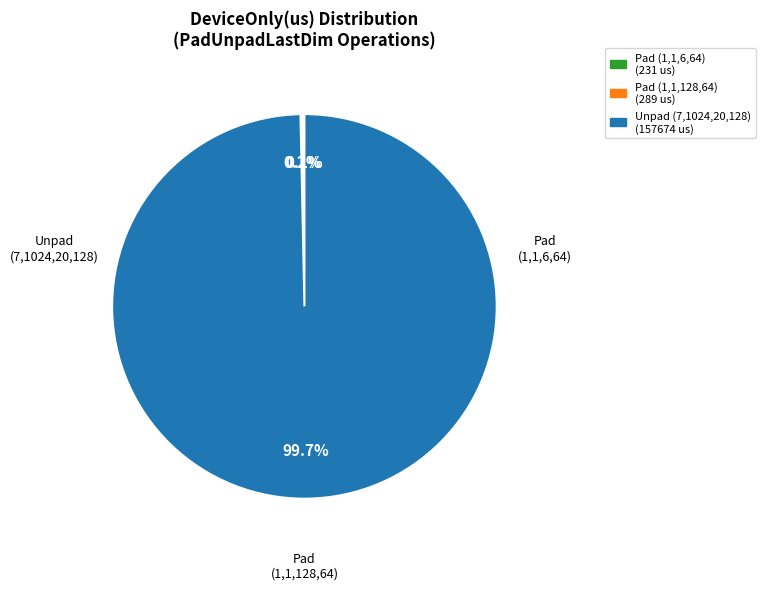

Is there any slice that represents more than half of the pie?

Yes